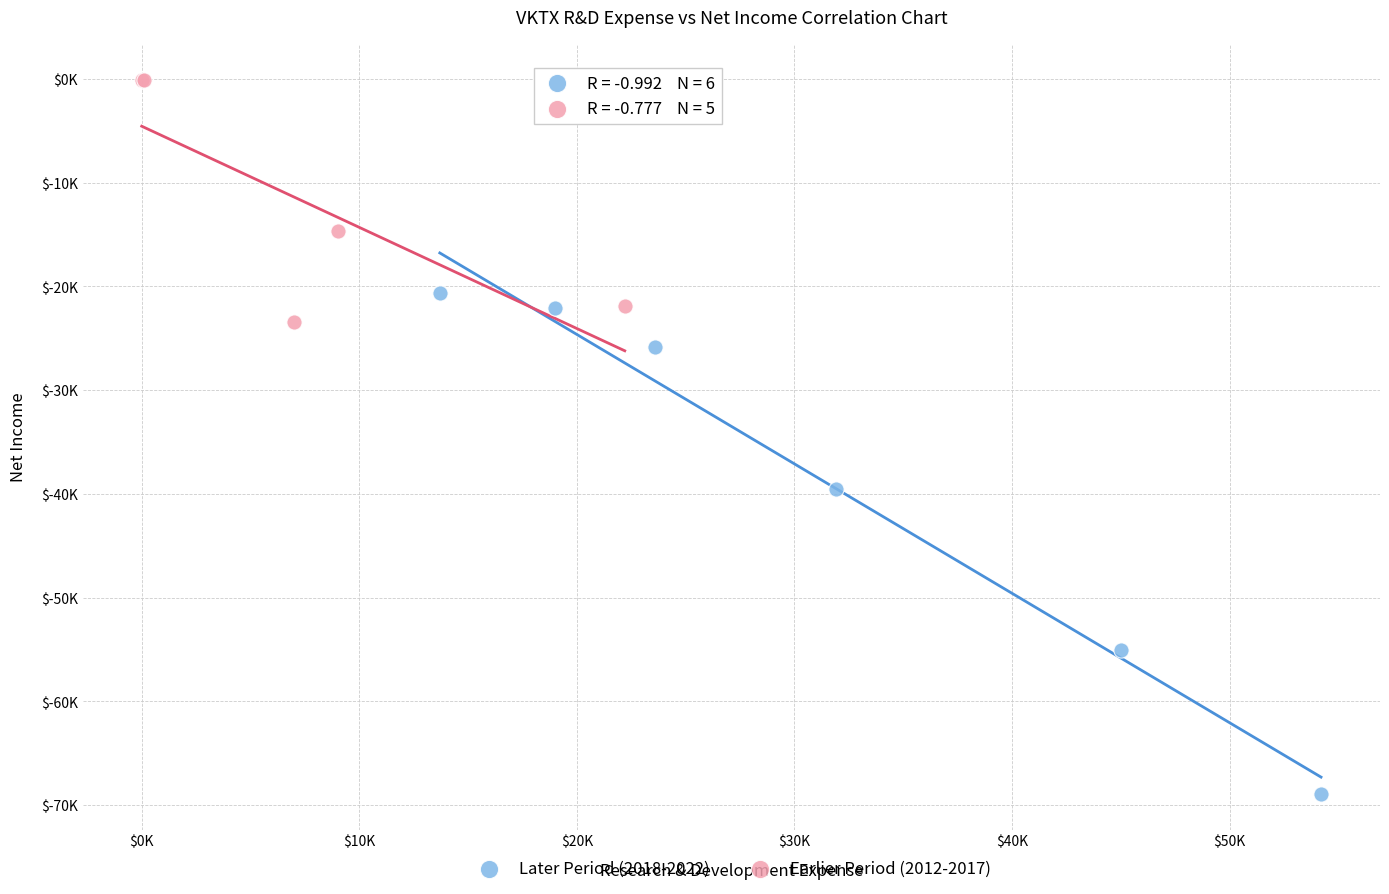

What are all the series names shown in the legend?

Later Period (2018-2022), Earlier Period (2012-2017)